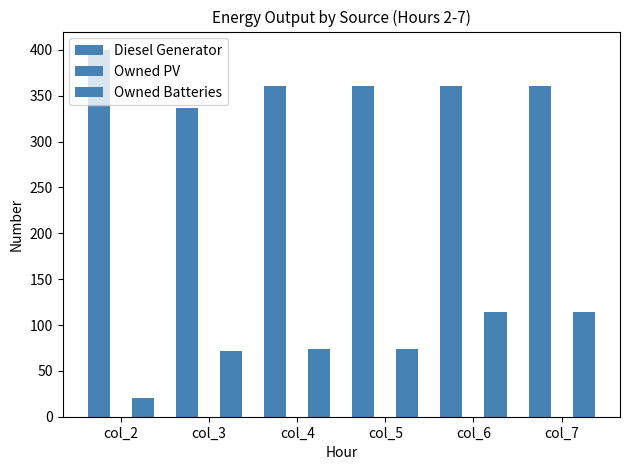

How many groups of bars are there?

6